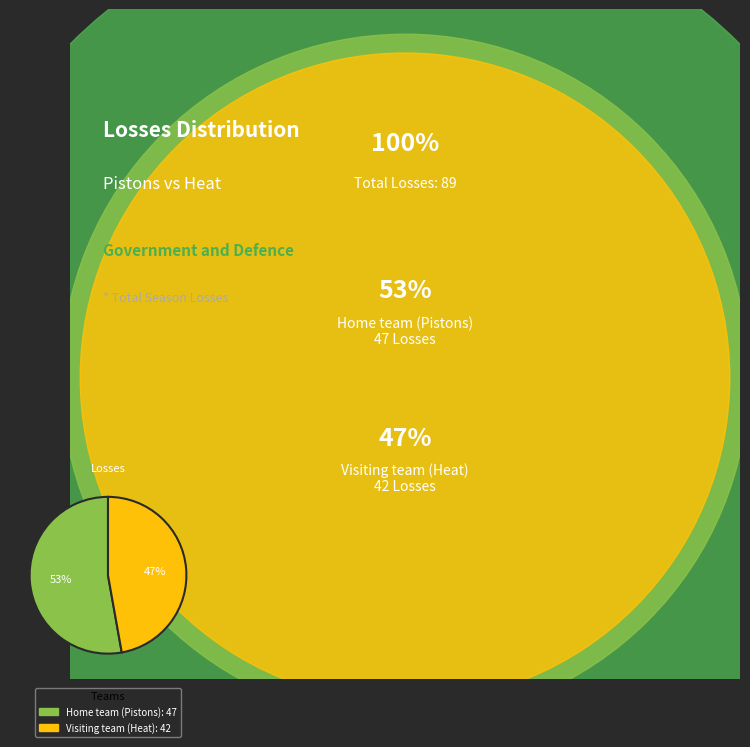

The Visiting team (Heat) slice represents 47% of the pie. True or false?

True